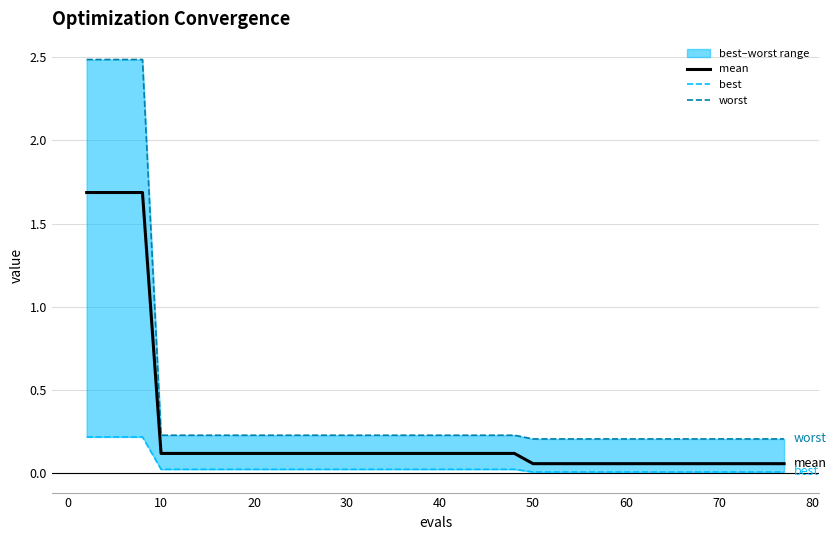

What are all the series names shown in the legend?

mean, best, worst